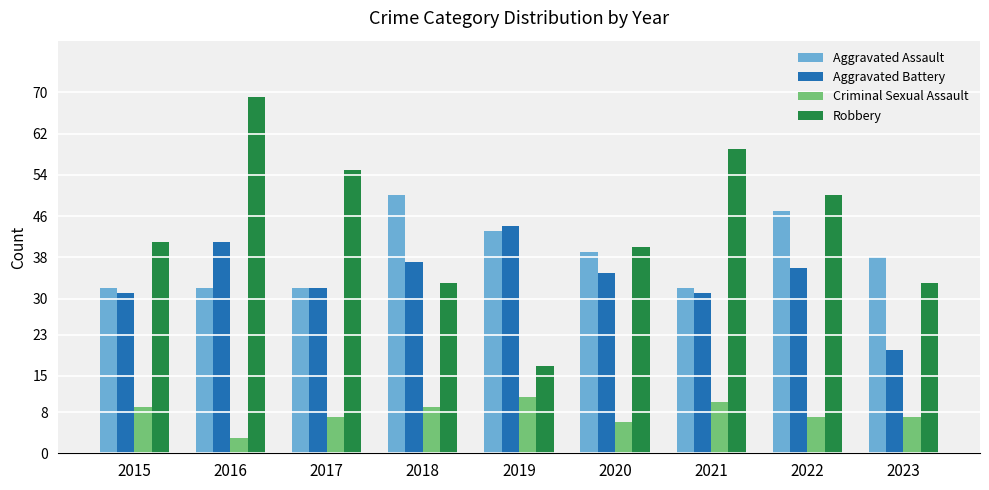

At which category is the sum across all series the highest?

2016